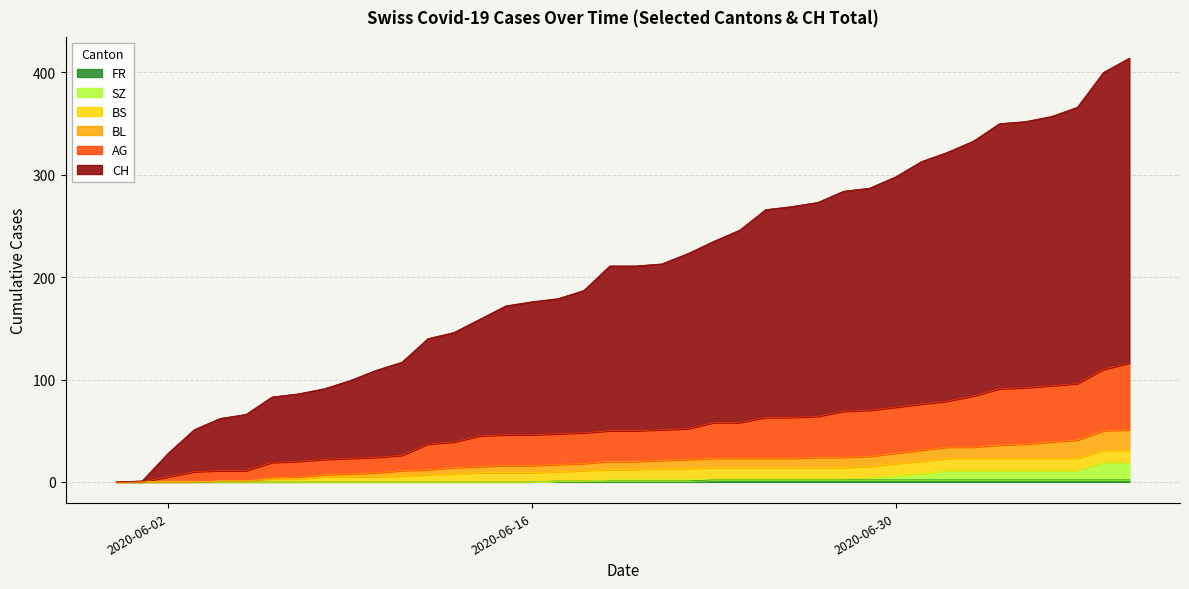

True or false: AG and CH intersect in this chart.

False